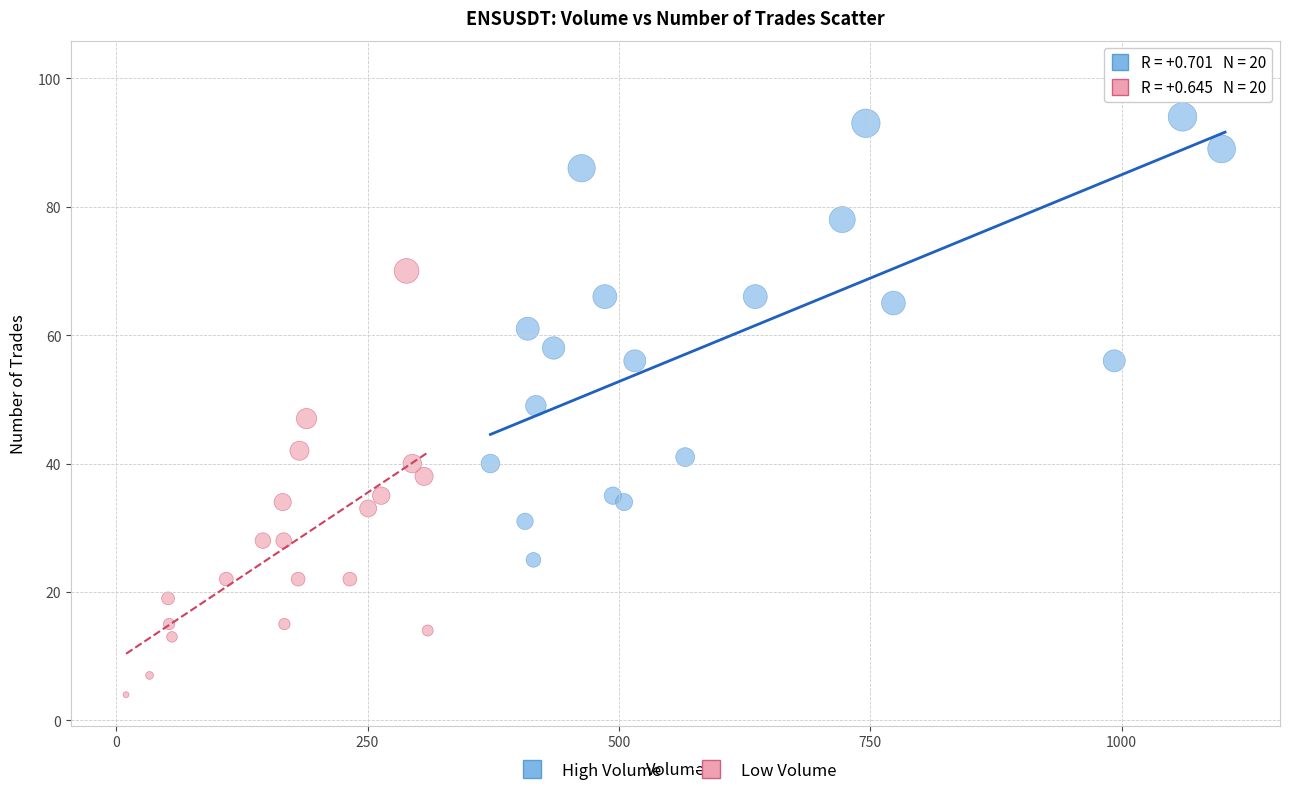

What are all the series names shown in the legend?

High Volume, Low Volume